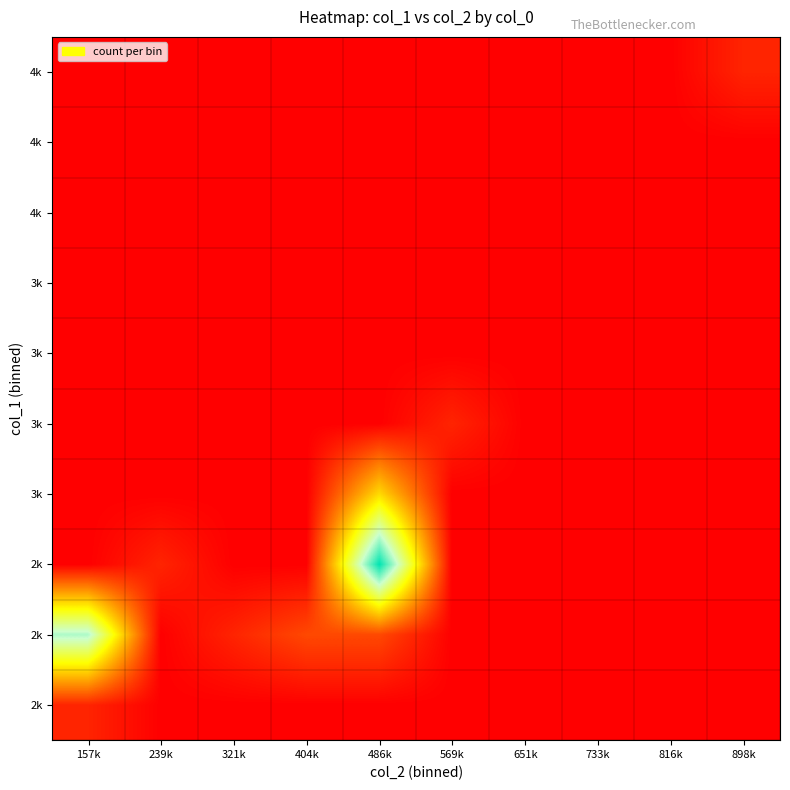

What is the difference between the highest and lowest values at 404k?

2